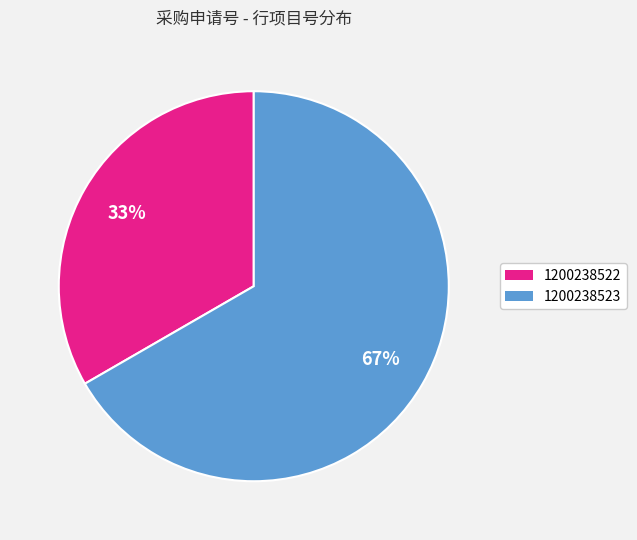

To the nearest percent, what percentage of the pie is 1200238523?

67%